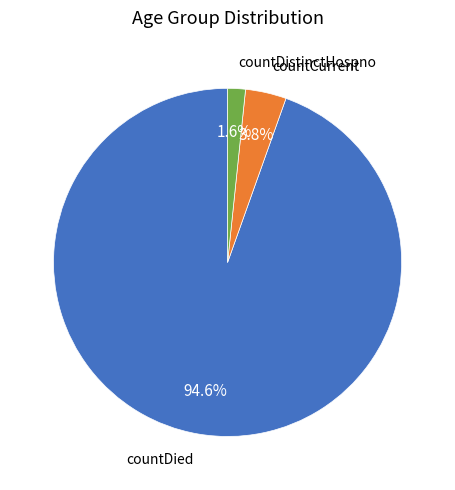

True or false: countDied accounts for 87% of the total.

False